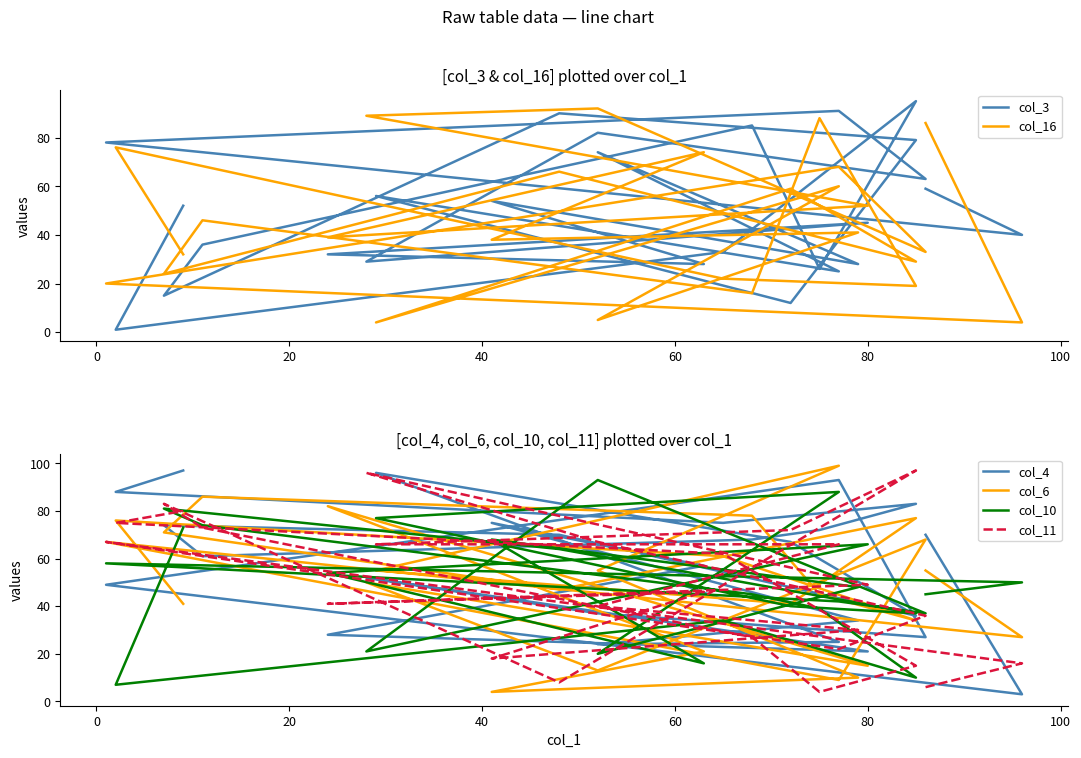

How many values in the col_3 series exceed 52?

12